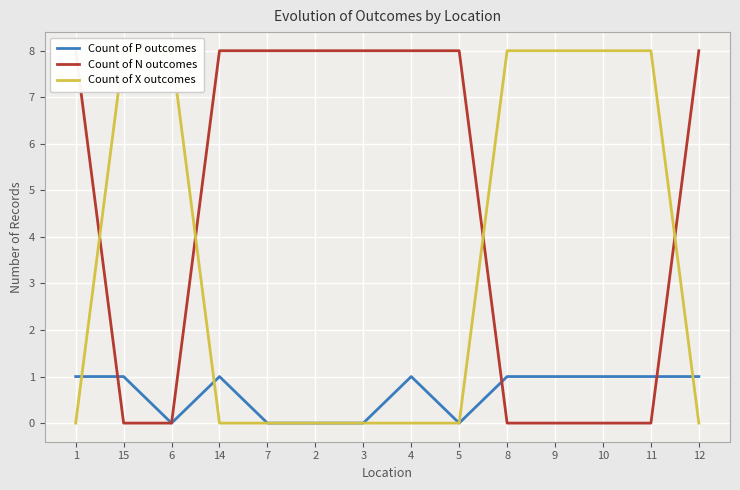

Reading left to right, what are all the values shown in this chart?

Count of P outcomes: 1	1	0	1	0	0	0	1	0	1	1	1	1	1
Count of N outcomes: 8	0	0	8	8	8	8	8	8	0	0	0	0	8
Count of X outcomes: 0	8	8	0	0	0	0	0	0	8	8	8	8	0